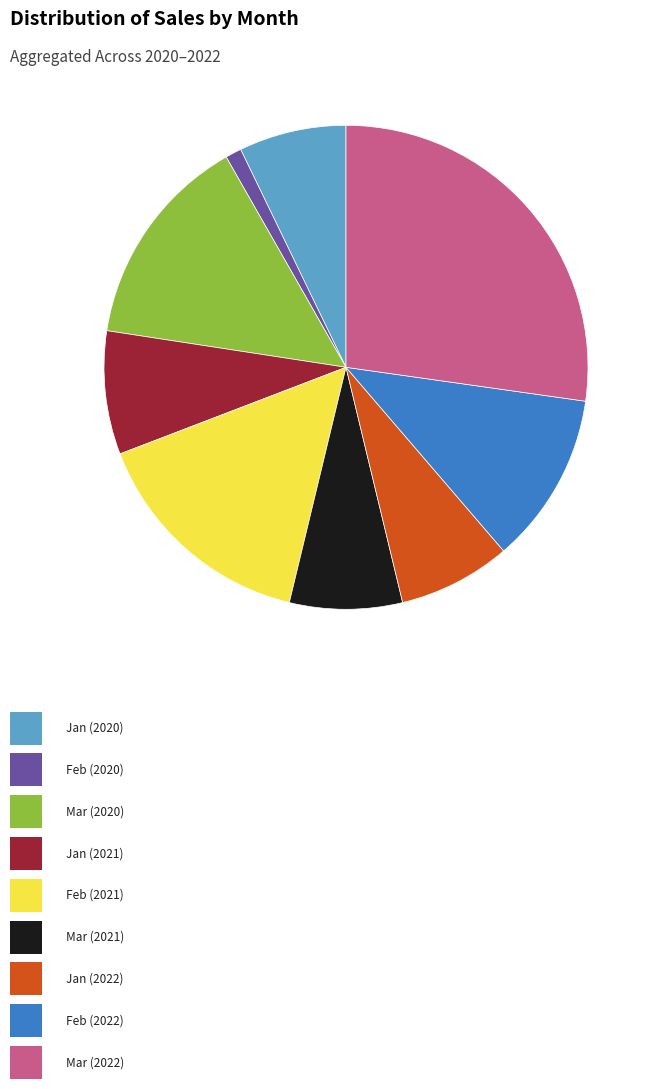

Does any single category account for the majority?

No